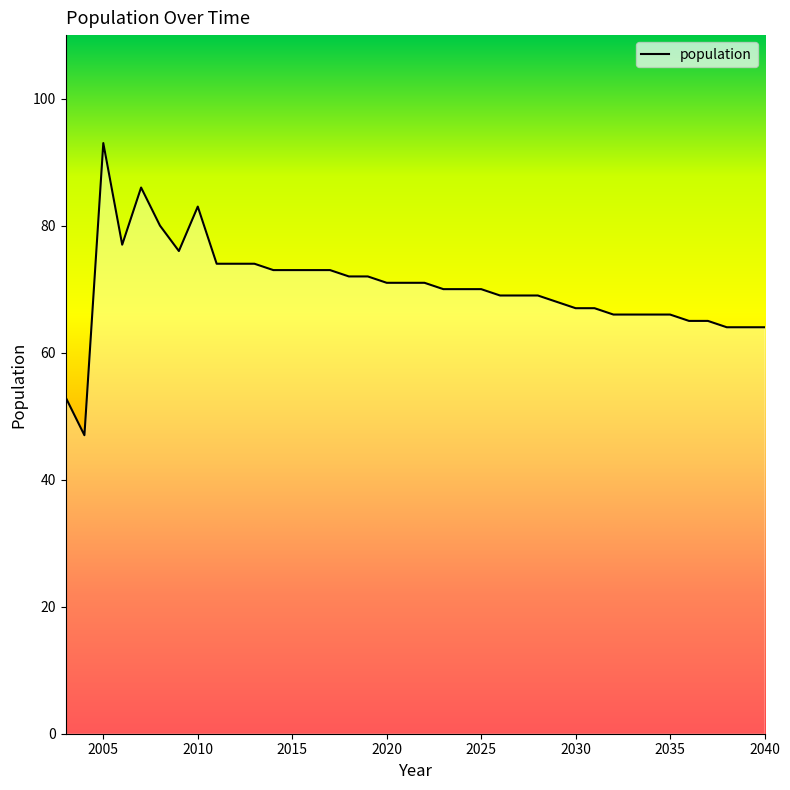

Reading right to left, list all the values displayed in this chart.

64	64	64	65	65	66	66	66	66	67	67	68	69	69	69	70	70	70	71	71	71	72	72	73	73	73	73	74	74	74	83	76	80	86	77	93	47	53